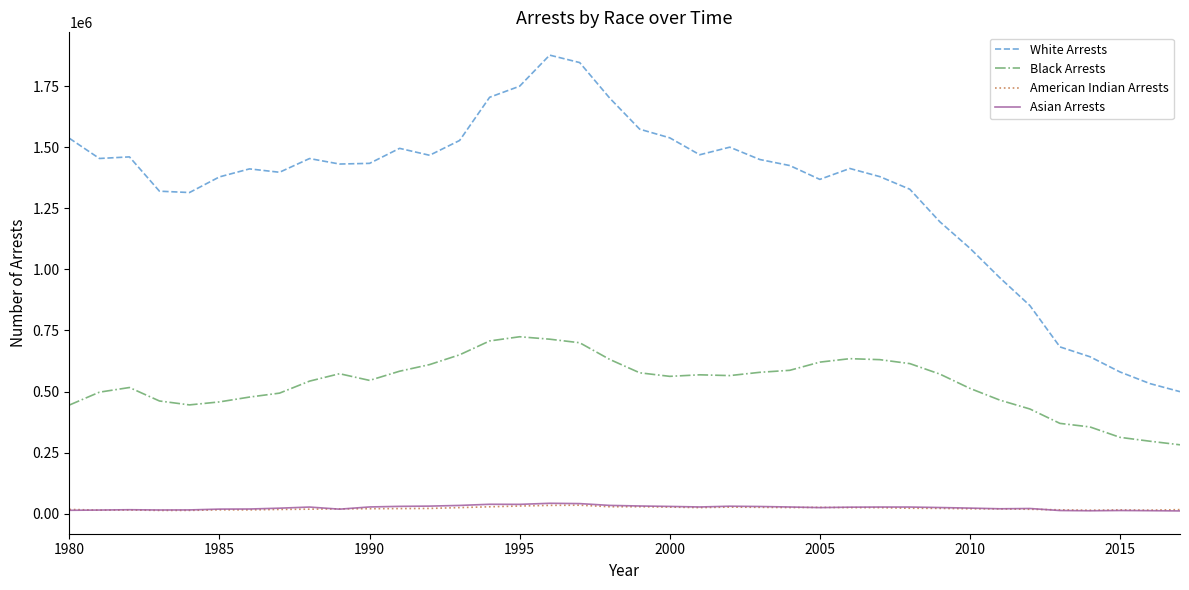

Which series has the largest range (max minus min)?

White Arrests